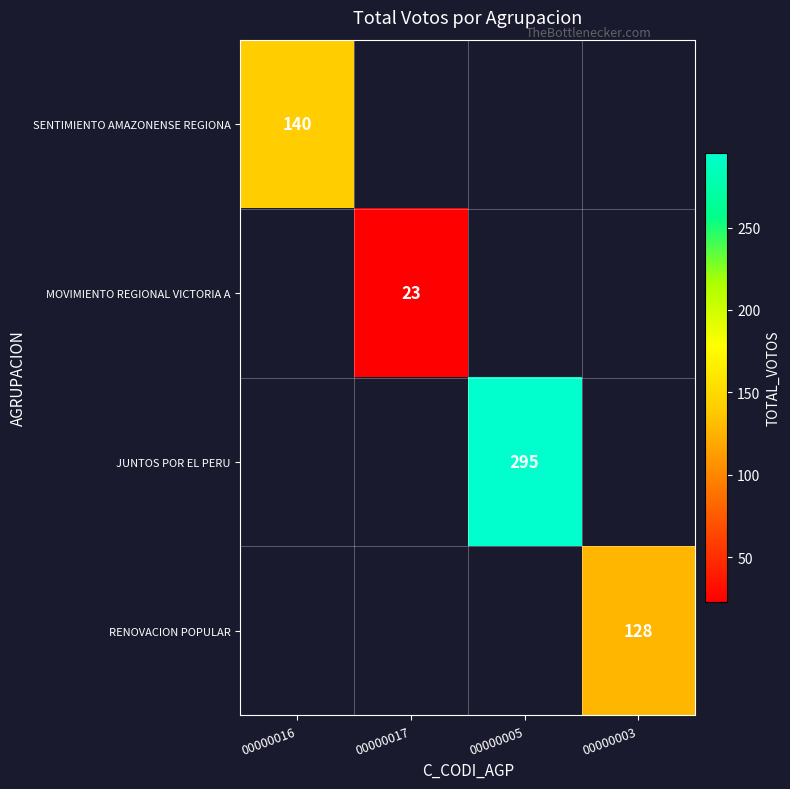

At how many categories does at least one series exceed 171?

1